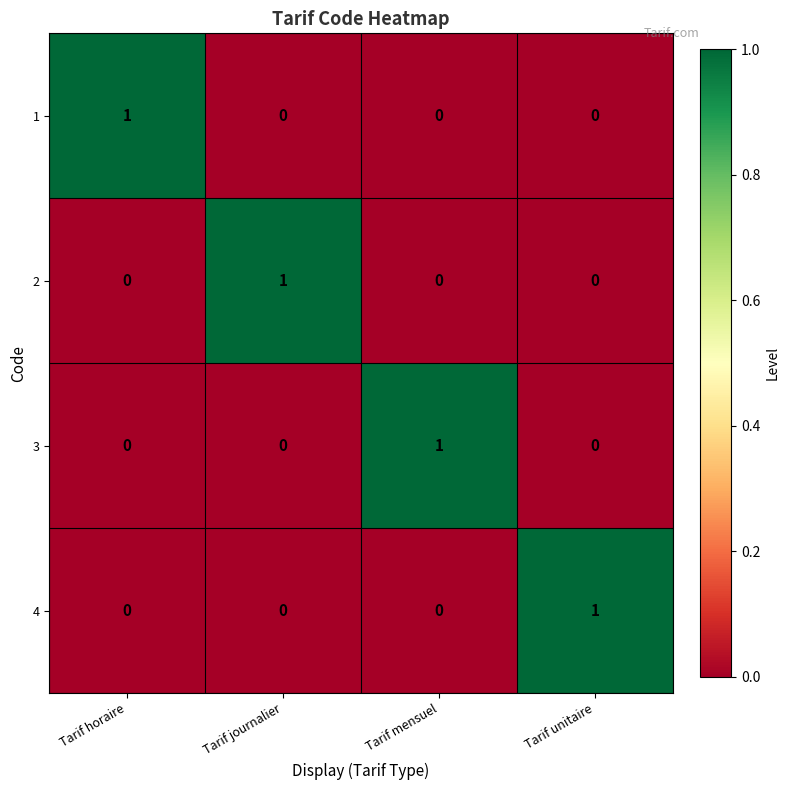

At which label does 1 reach its peak?

Tarif horaire